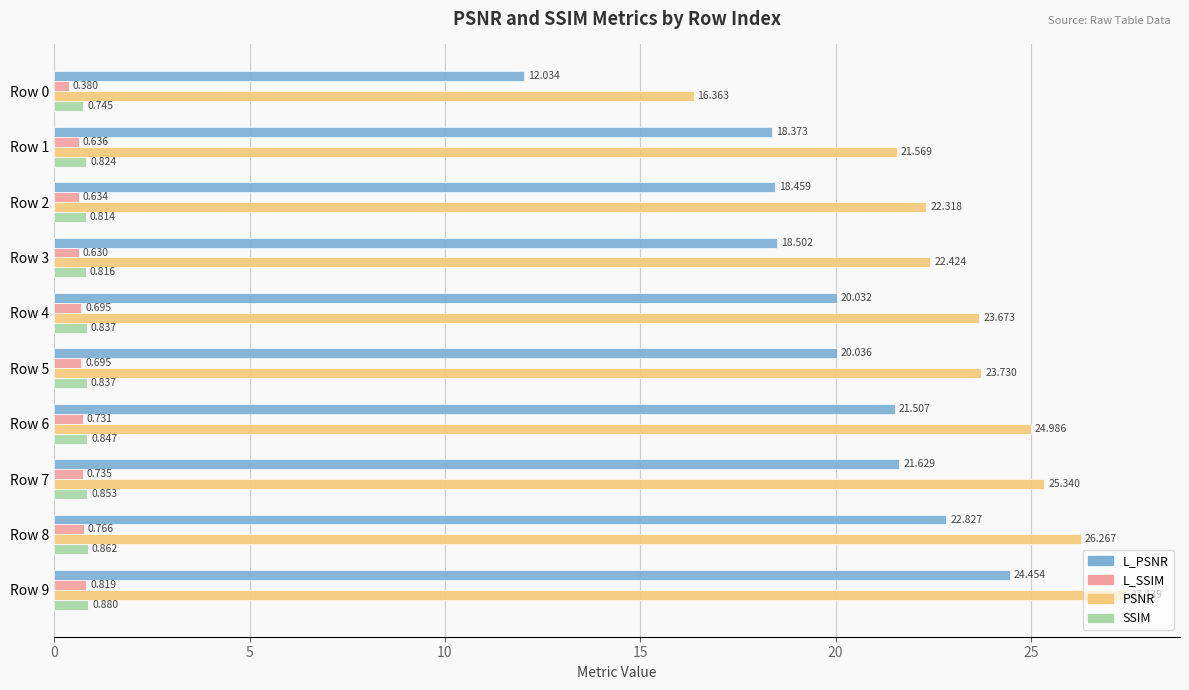

Rank the series by their maximum value, from highest to lowest.

PSNR, L_PSNR, SSIM, L_SSIM